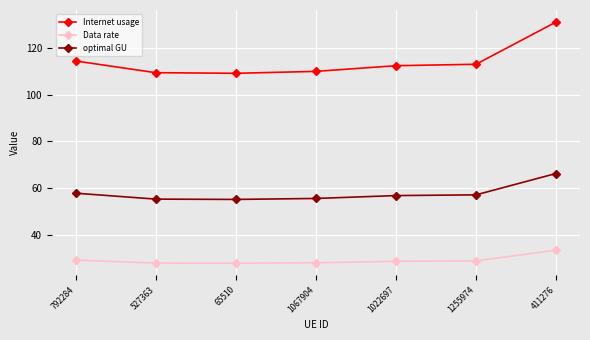

How many series are shown in this chart?

3